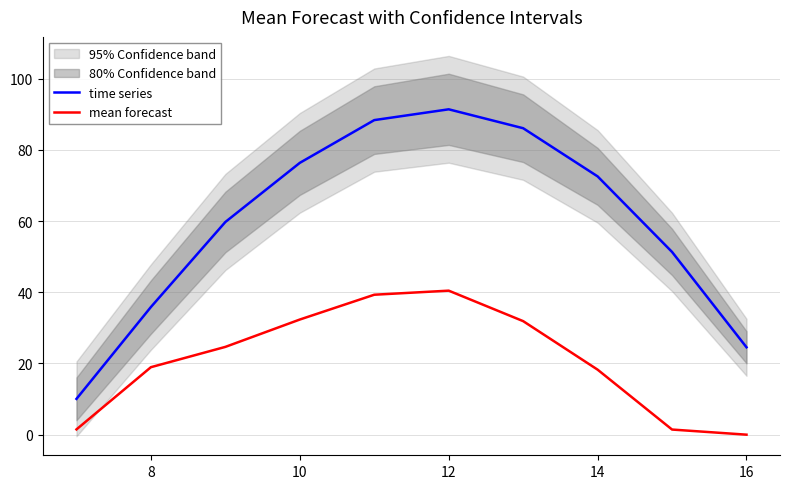

True or false: mean forecast has a value of 53.8 at 14.

False